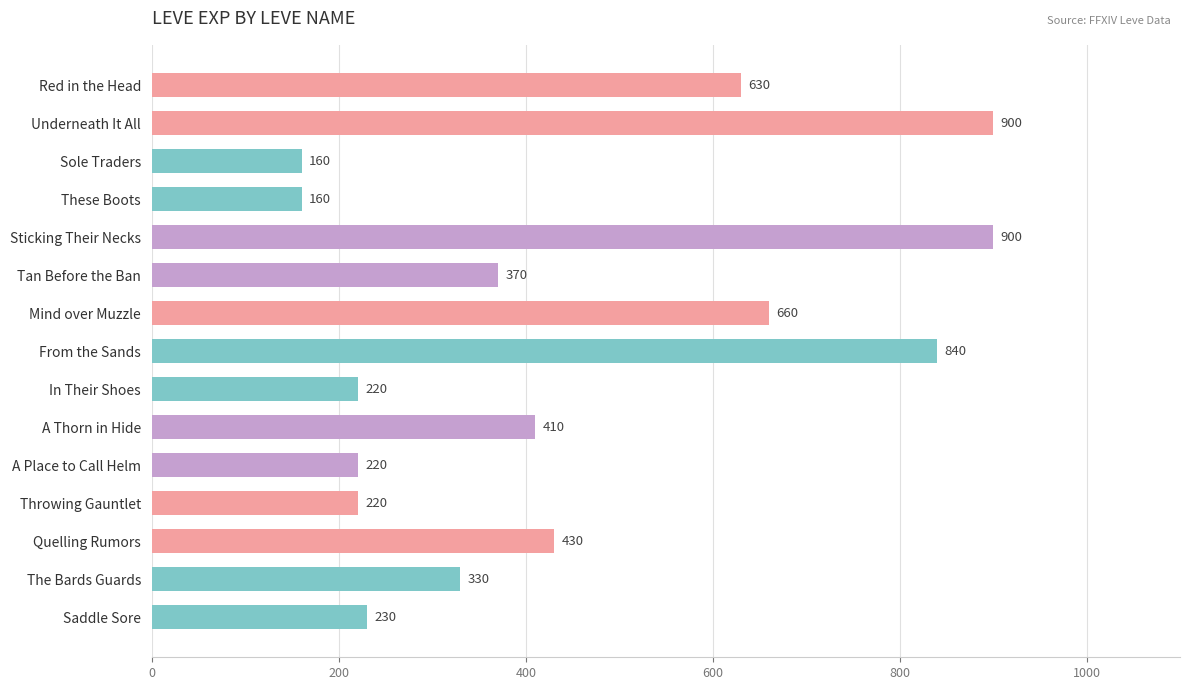

What is the label of the 2nd bar from the bottom?

The Bards Guards